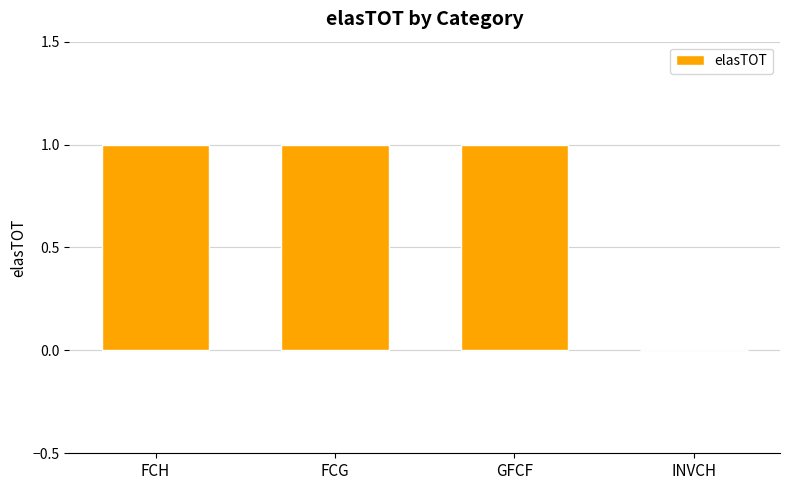

What is the sum of all values?

3